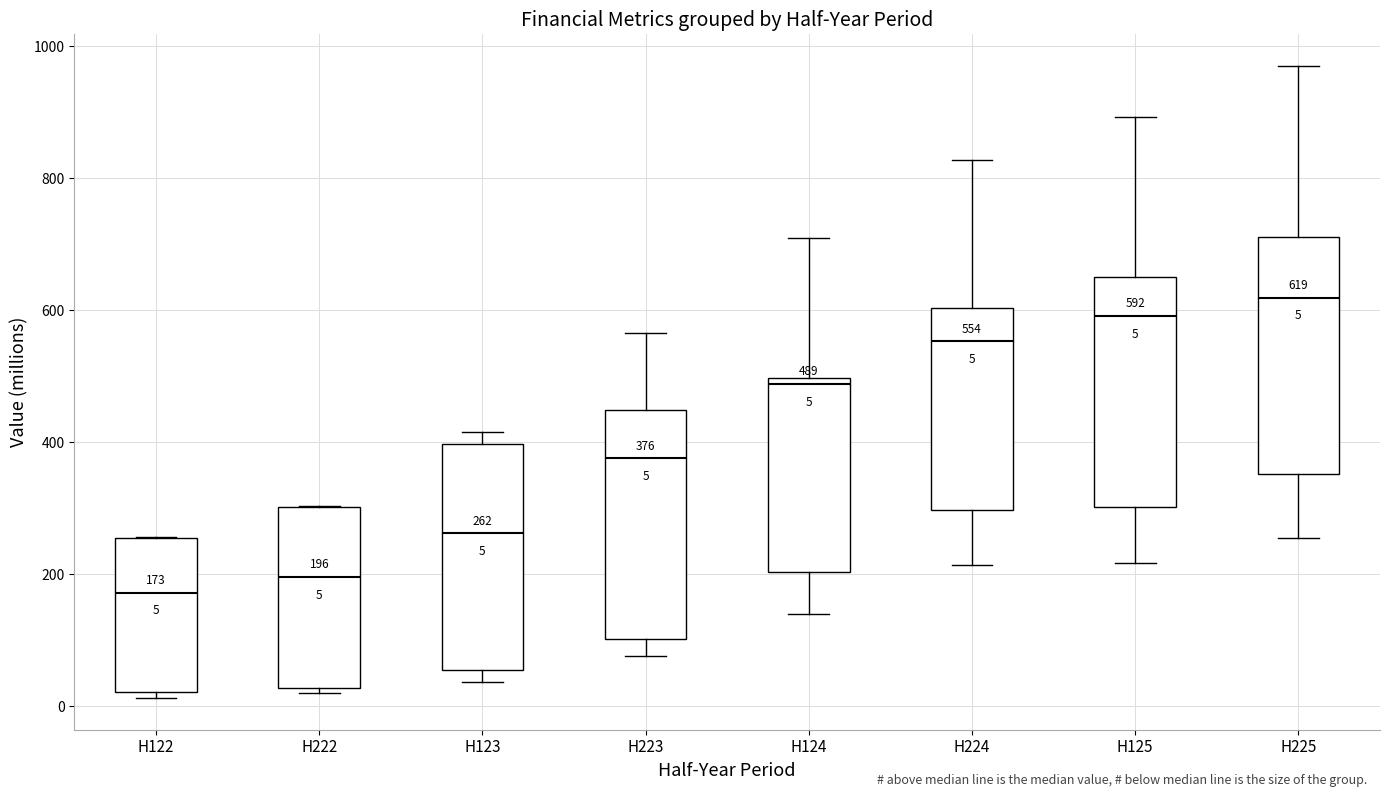

Which box has the lowest median line?

H122